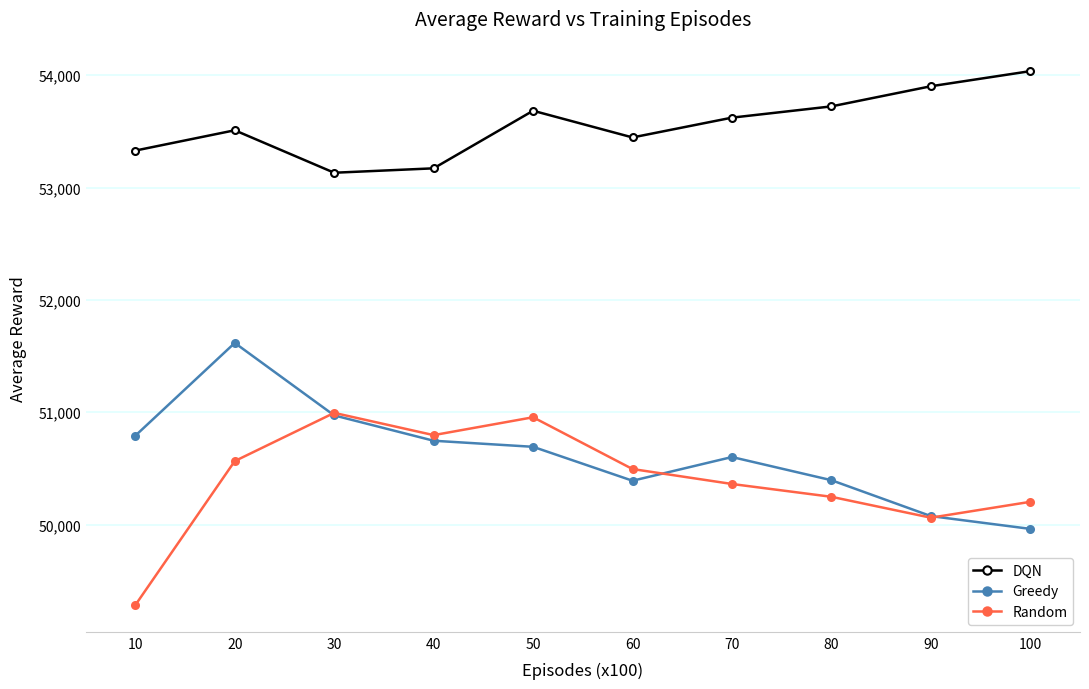

Read the Random value at 10.

49284.3